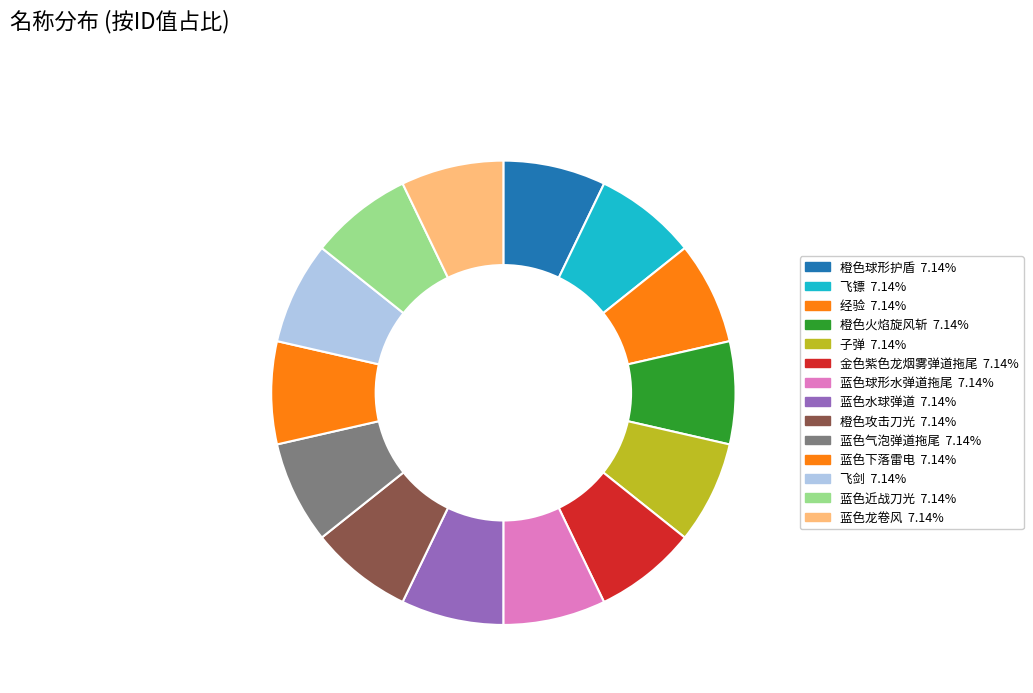

Does 橙色球形护盾 account for over 50% of the chart?

No